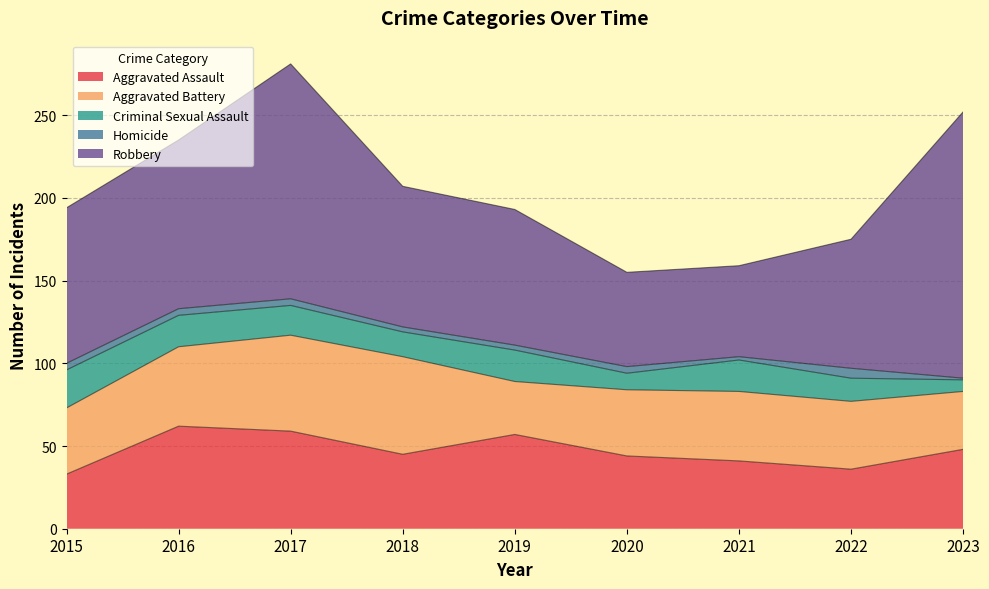

What is the difference between the maximum and second lowest values in the Criminal Sexual Assault series?

13